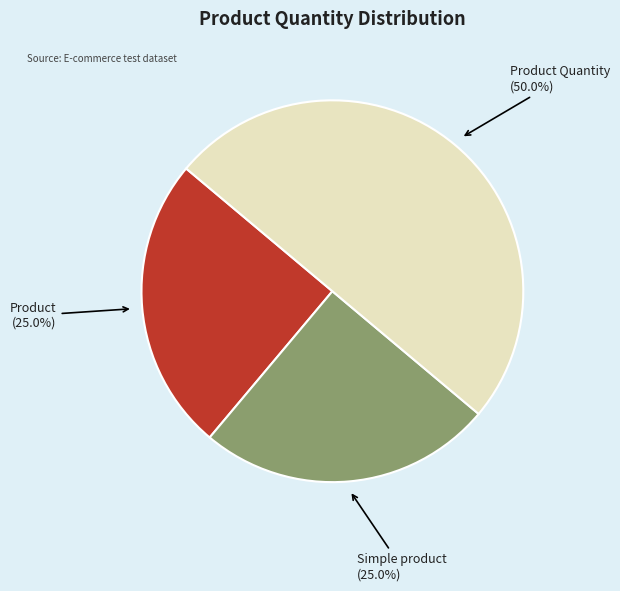

True or false: Product accounts for 36% of the total.

False